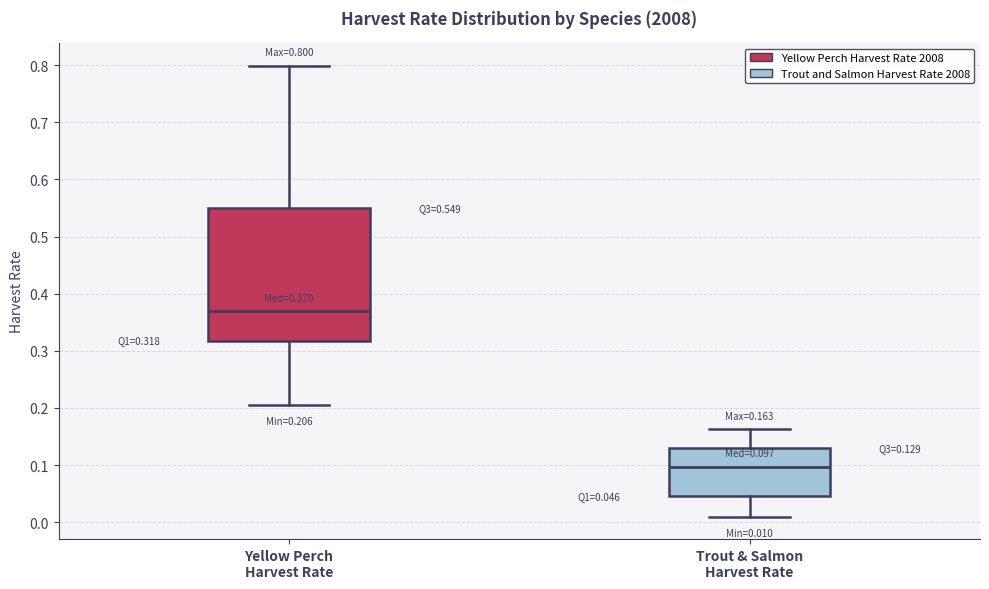

Comparing the boxes themselves (not the whiskers), which one is the tallest?

Yellow Perch Harvest Rate